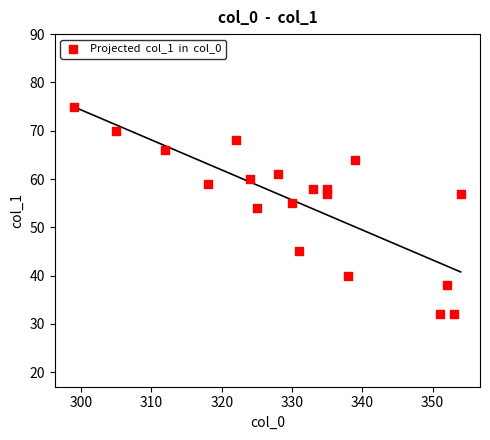

What Y value in the scatter plot is closest to 53?

54